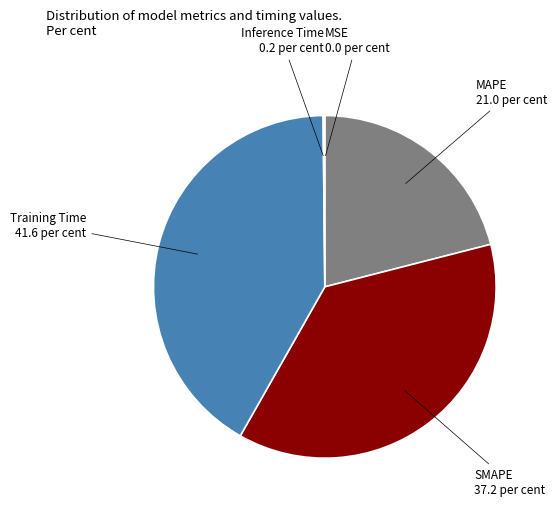

Combined, do SMAPE and Training Time account for over 50%?

Yes